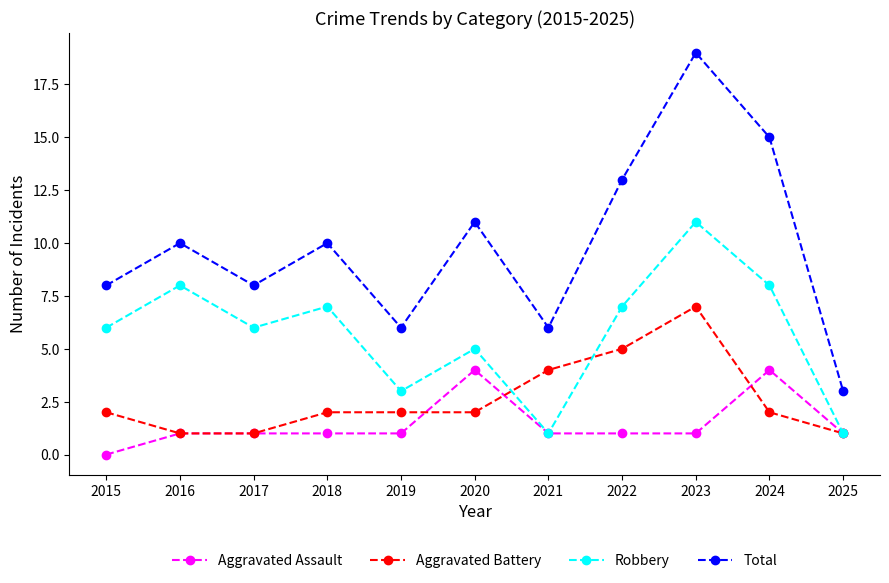

What is the average value of the Total series?

10